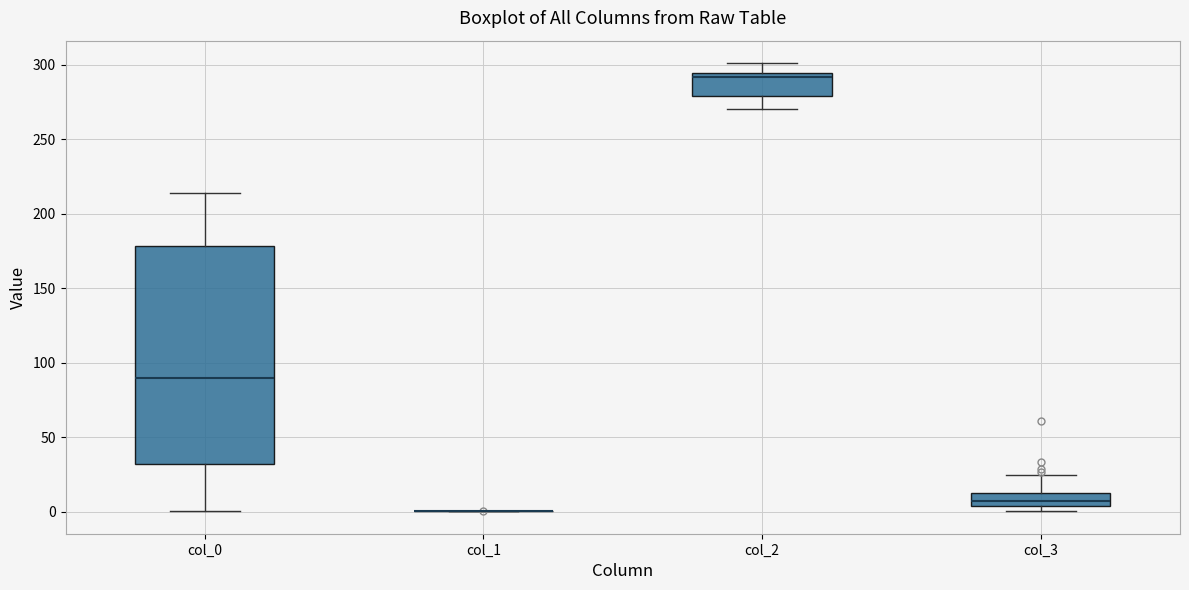

Reading left to right, transcribe this box plot: for each box, give where its median line is, the range the box spans, and where its two whiskers end, as read against the y-axis. The values are not printed on the chart, so give them approximately, as read against the axis.

col_0: median 90, box 30 to 180, whiskers 0 to 215
col_1: box collapsed to a line at 0, whiskers 0 to 0
col_2: median 290, box 280 to 295, whiskers 270 to 300
col_3: median 5 (inside the box), box 5 to 15, whiskers 0 to 25